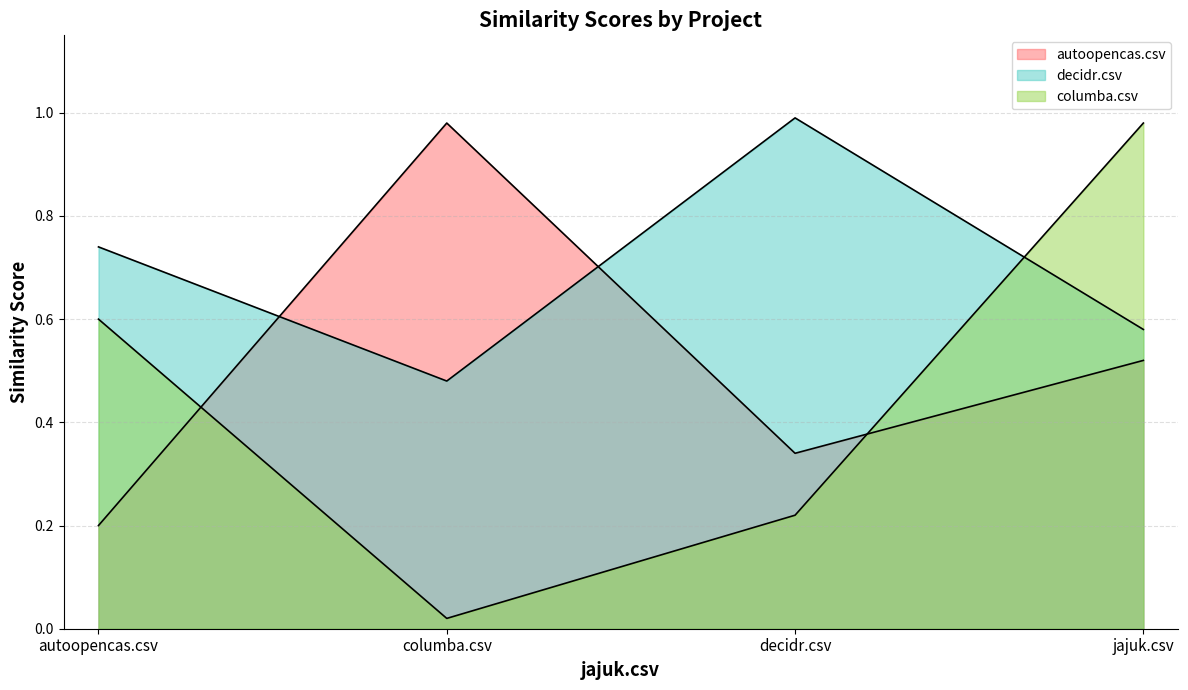

What is the average value of the columba.csv series?

0.5